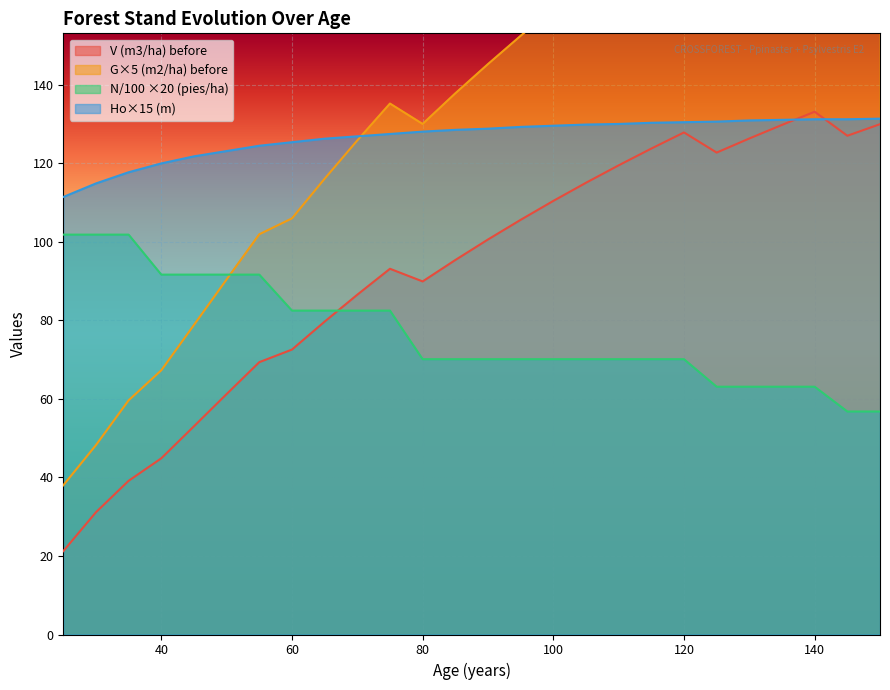

What is the difference between the N (pies/ha) before values at 140 and 40?

28.6